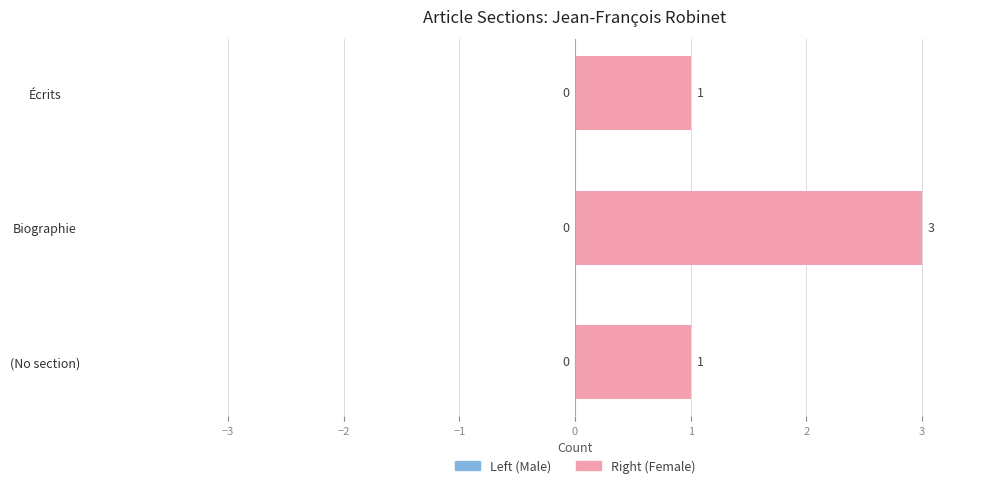

Count the values in the range 1 to 3.

3